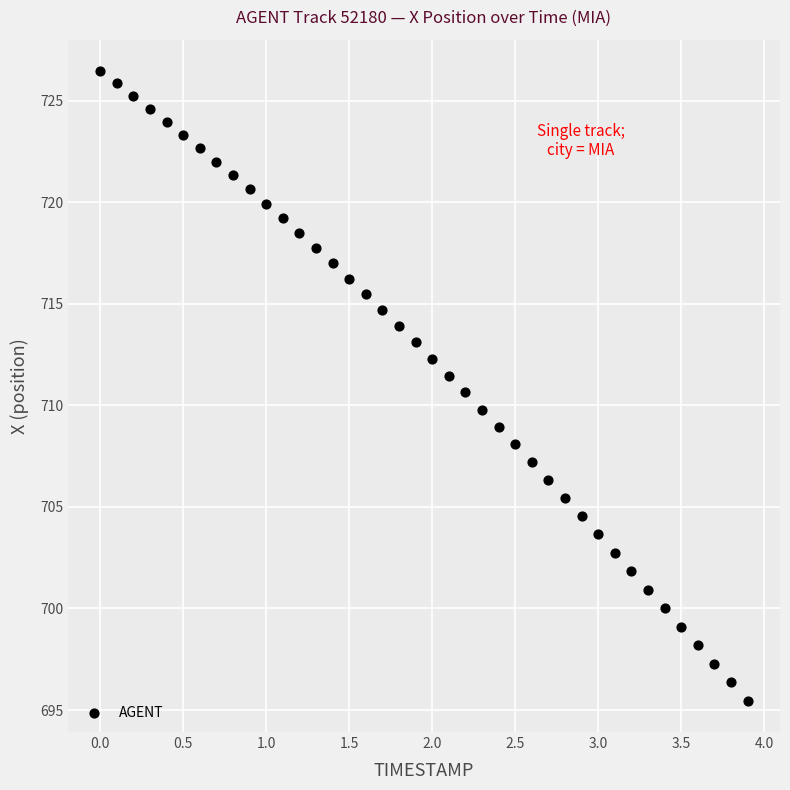

What is the range of X values (max minus min)?

3.9